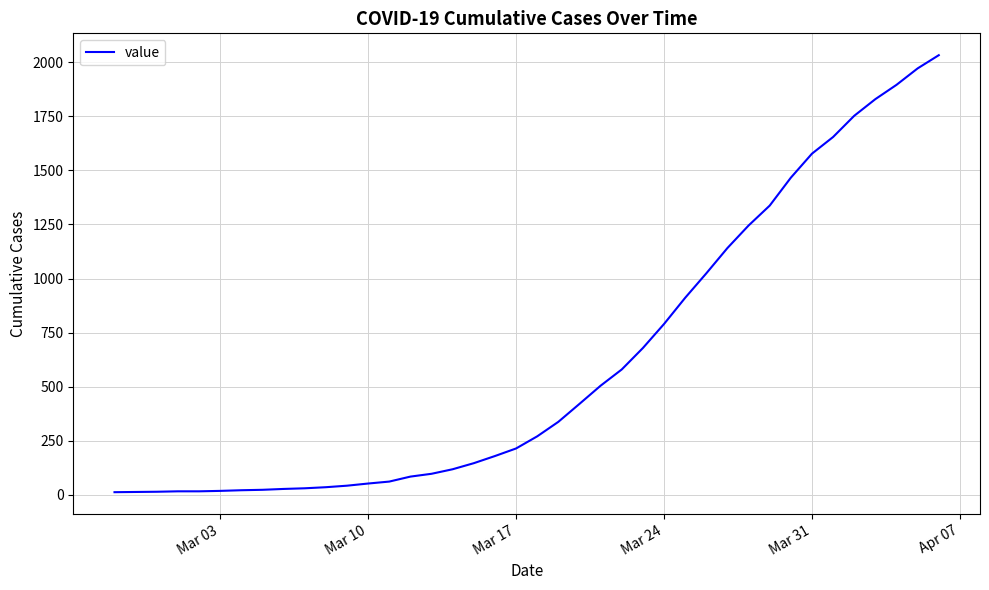

Does the chart have visible grid lines?

Yes